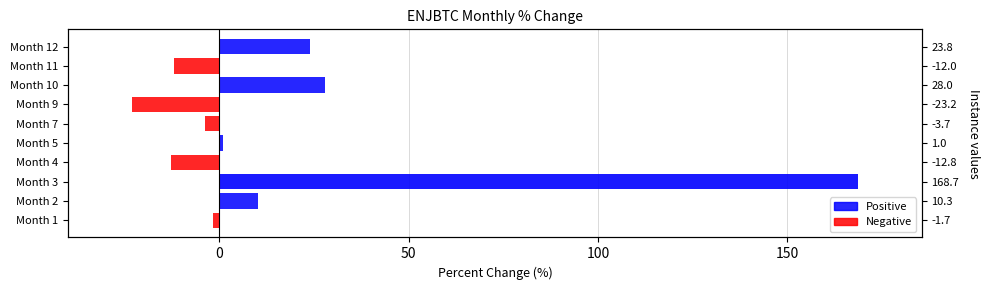

What is the value of the 9th bar from the left?

-12.0